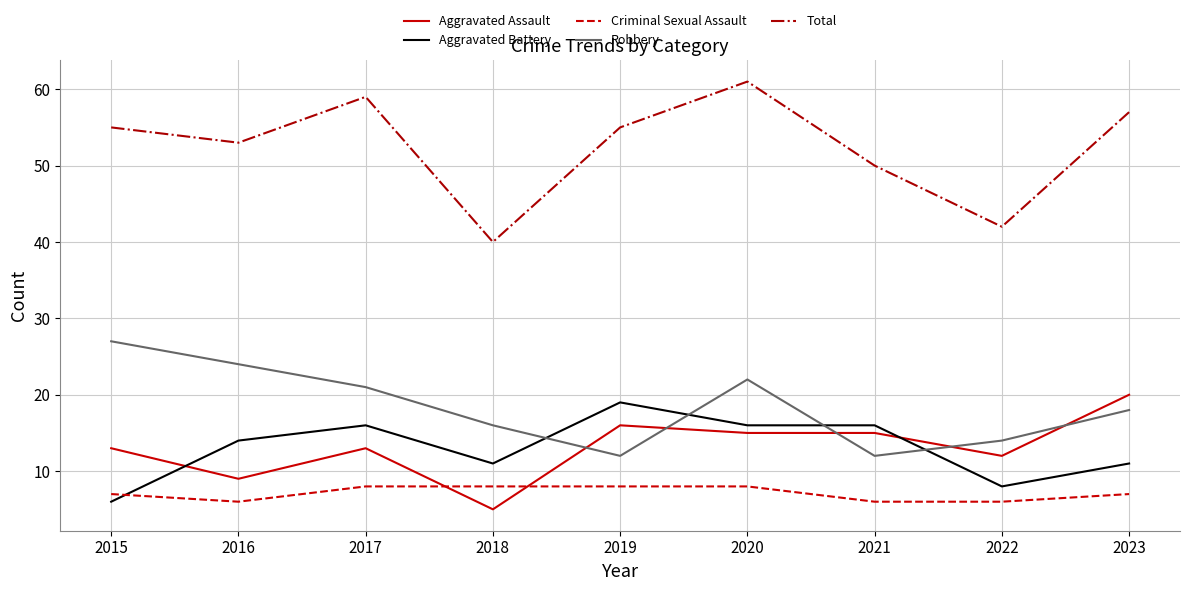

True or false: Robbery and Total intersect in this chart.

False